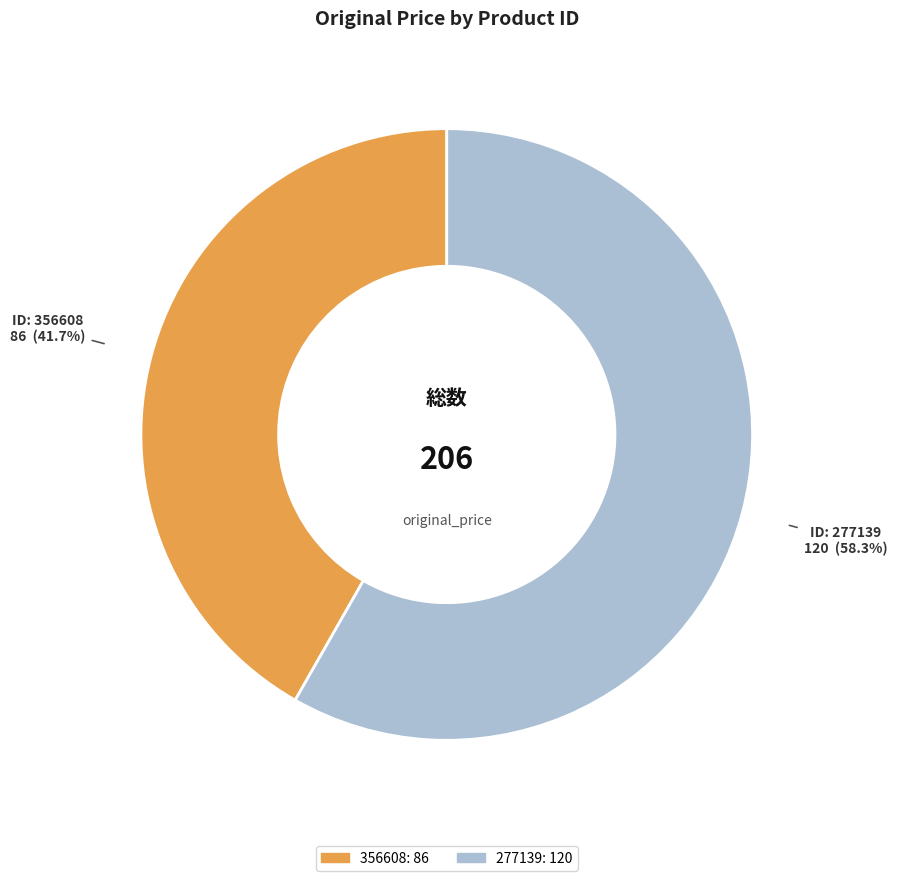

What percentage is NOT represented by 277139?

41.7%